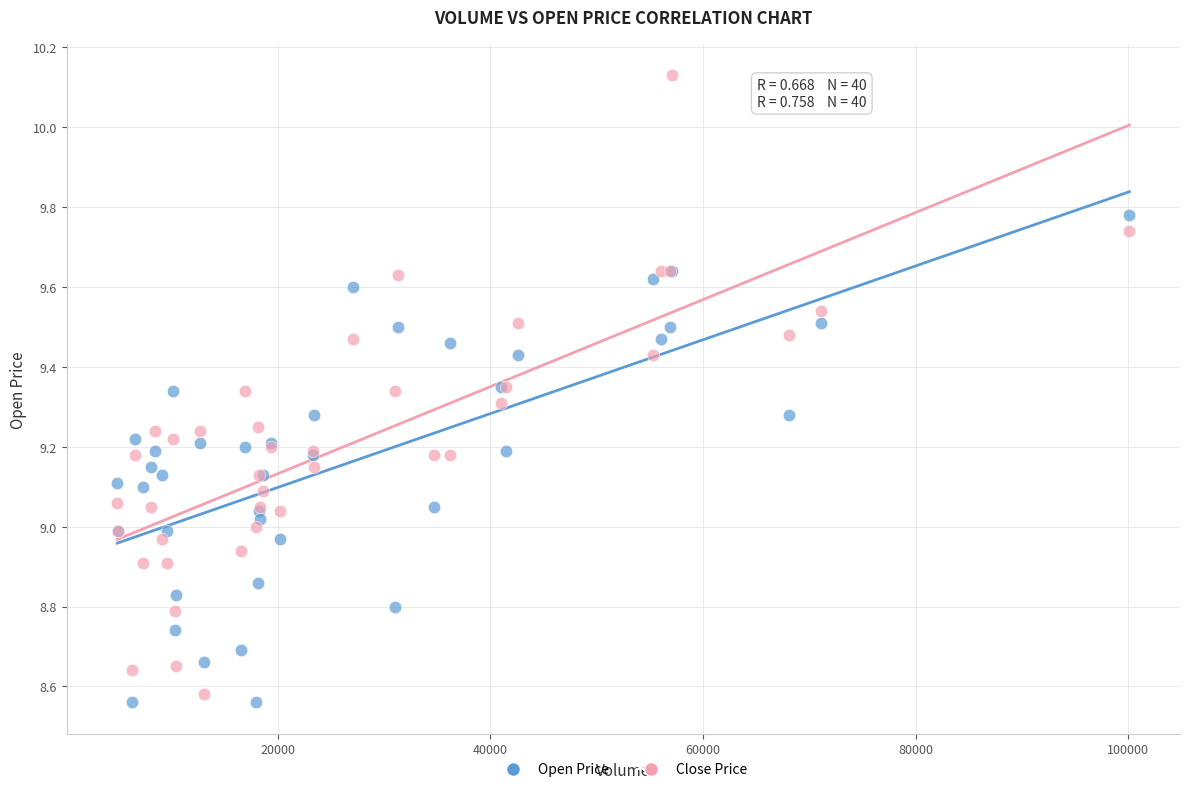

Which series reaches the maximum Y coordinate?

Close Price